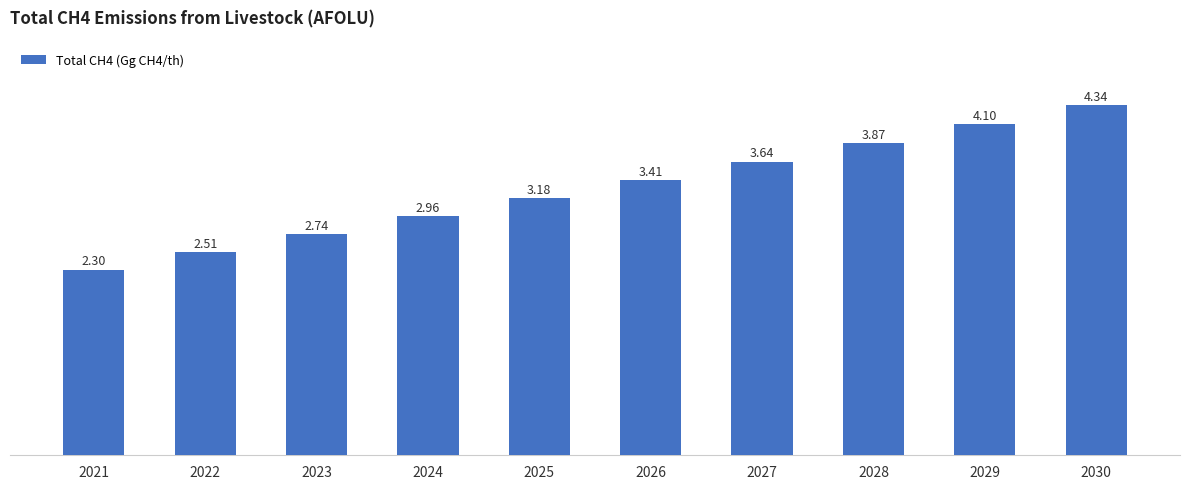

What is the sum of the values at 2021 and 2025?

5.5